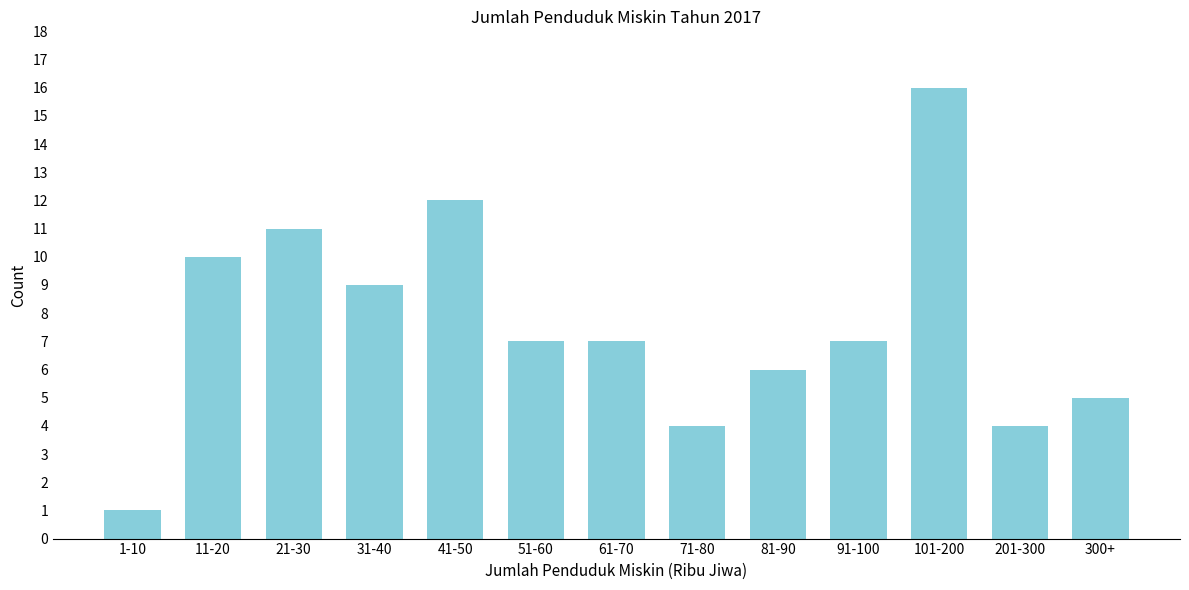

Reading left to right, what are all the values shown in this chart?

1-10=1	11-20=10	21-30=11	31-40=9	41-50=12	51-60=7	61-70=7	71-80=4	81-90=6	91-100=7	101-200=16	201-300=4	300+=5